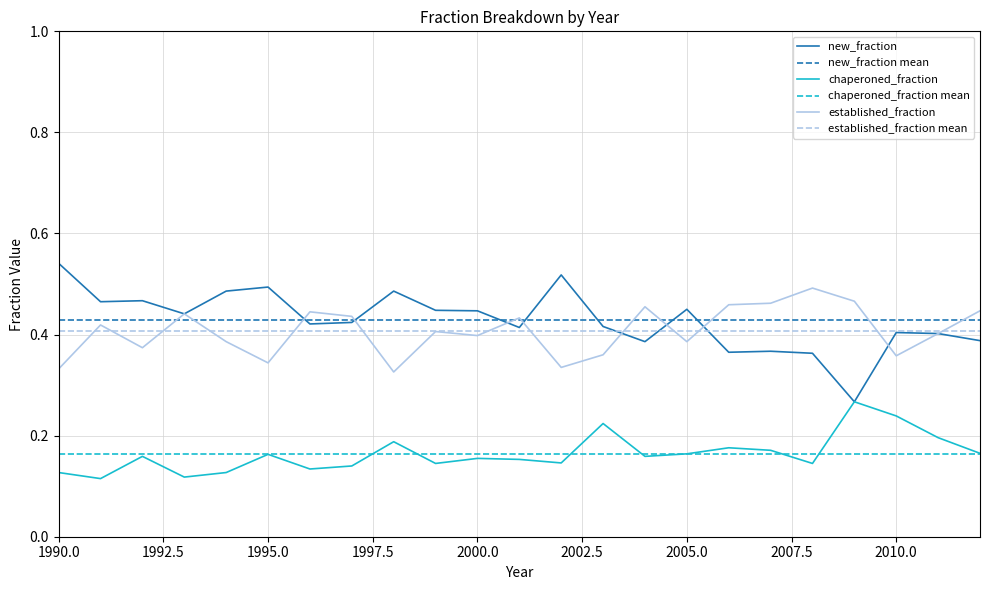

True or false: chaperoned_fraction and established_fraction intersect in this chart.

False